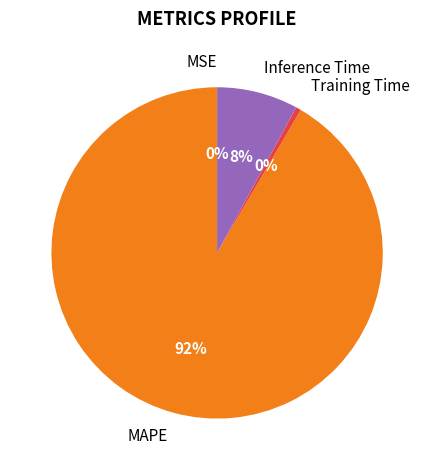

Which slice is the largest?

MAPE